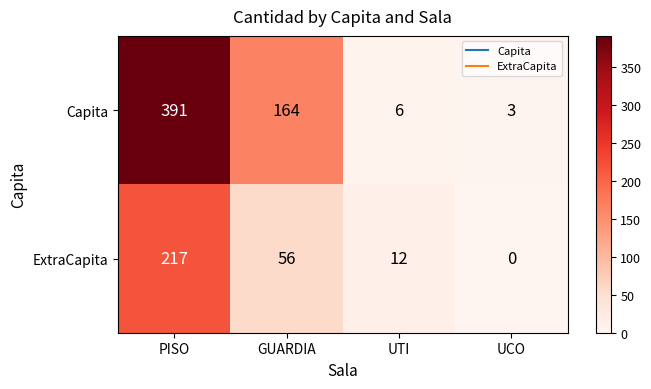

List the series in order of their overall mean, highest first.

Capita, ExtraCapita